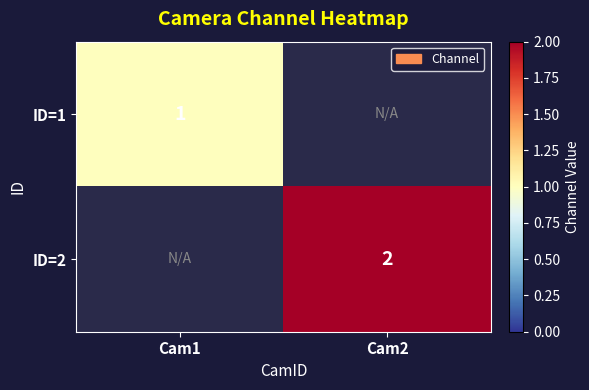

Is it true that ID=2 equals 1 at Cam2?

False